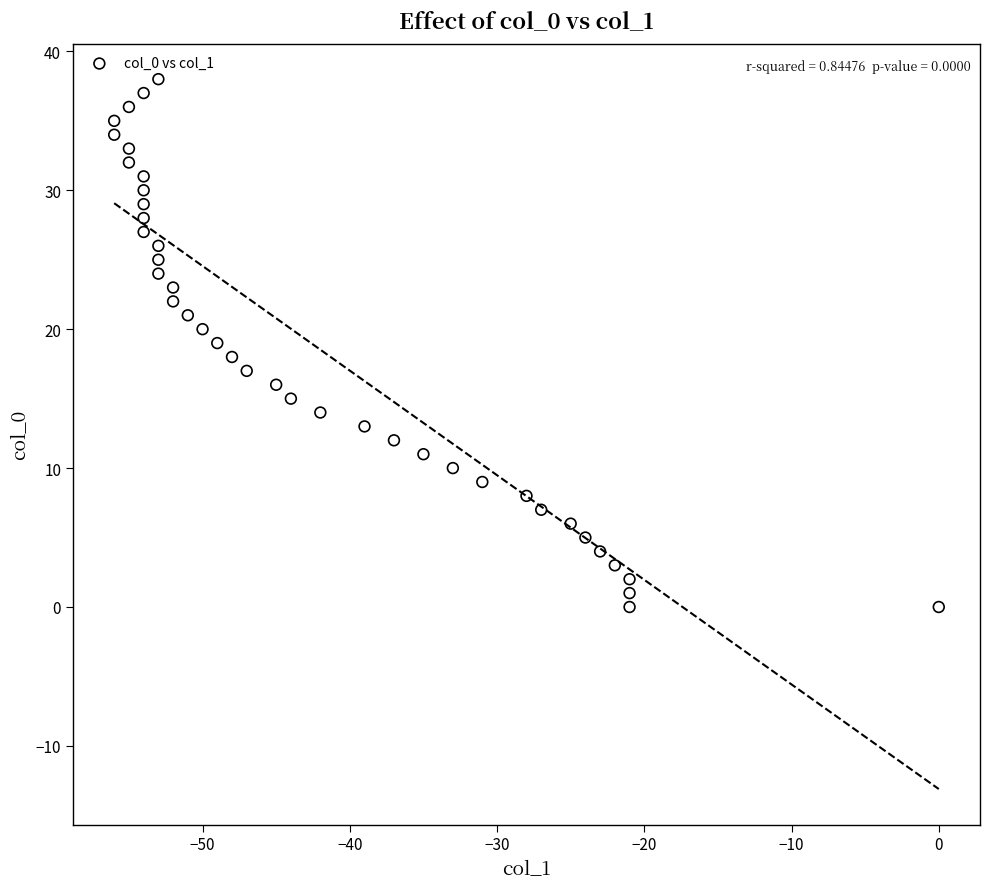

What is the range of X values (max minus min)?

56